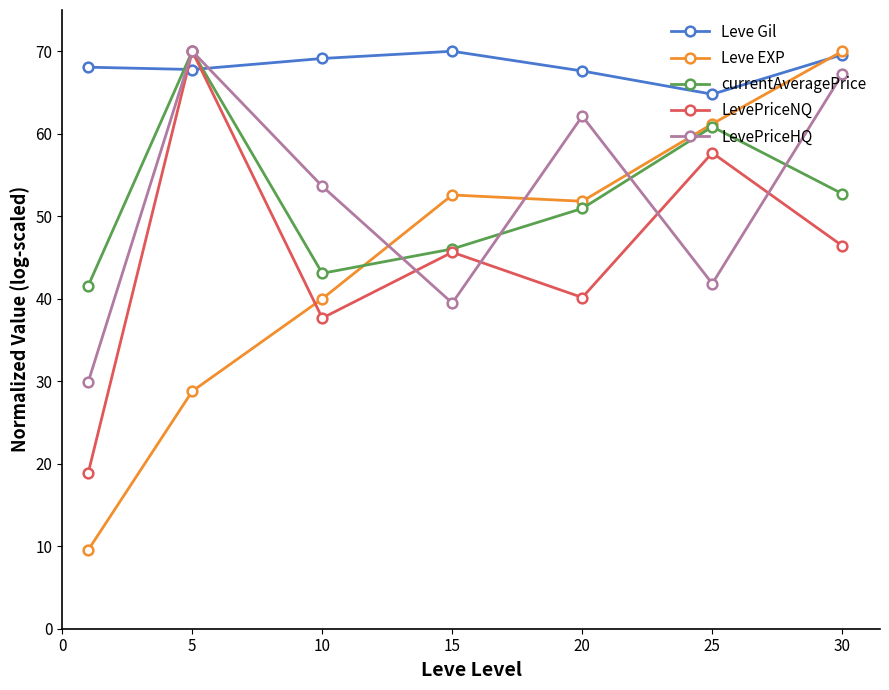

Which series has the widest spread of values?

Leve EXP